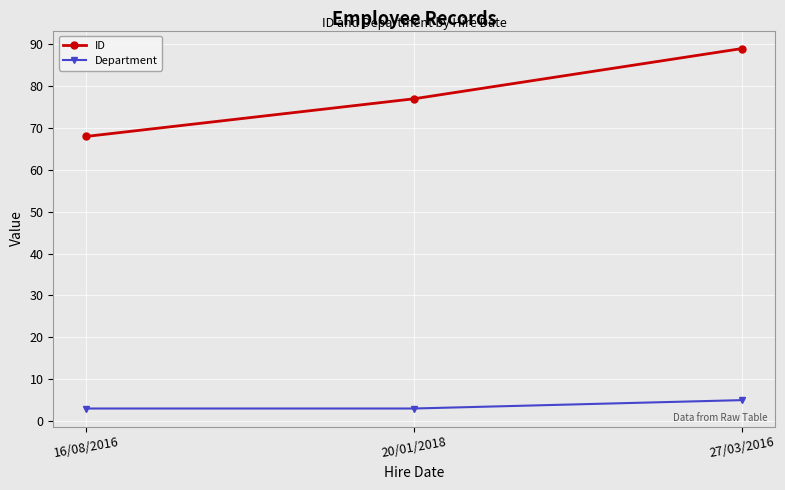

The value of ID at 20/01/2018 is 77. True or false?

True